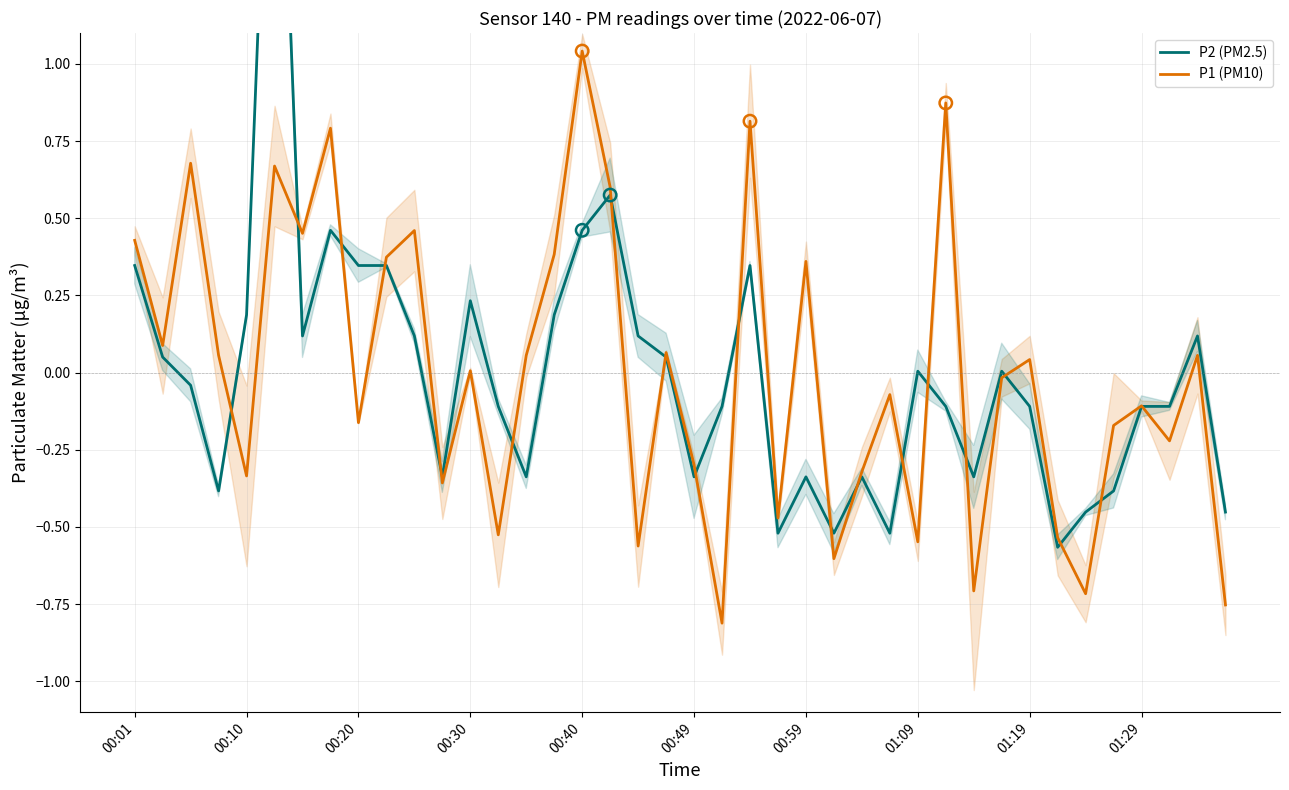

Which series contains the lowest Y value?

P1 (PM10)